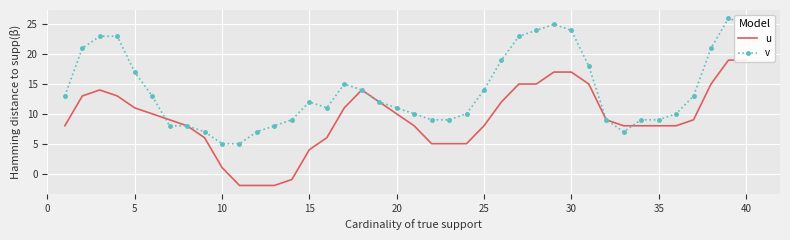

Which series ends up on top after the final intersection of v and u?

v